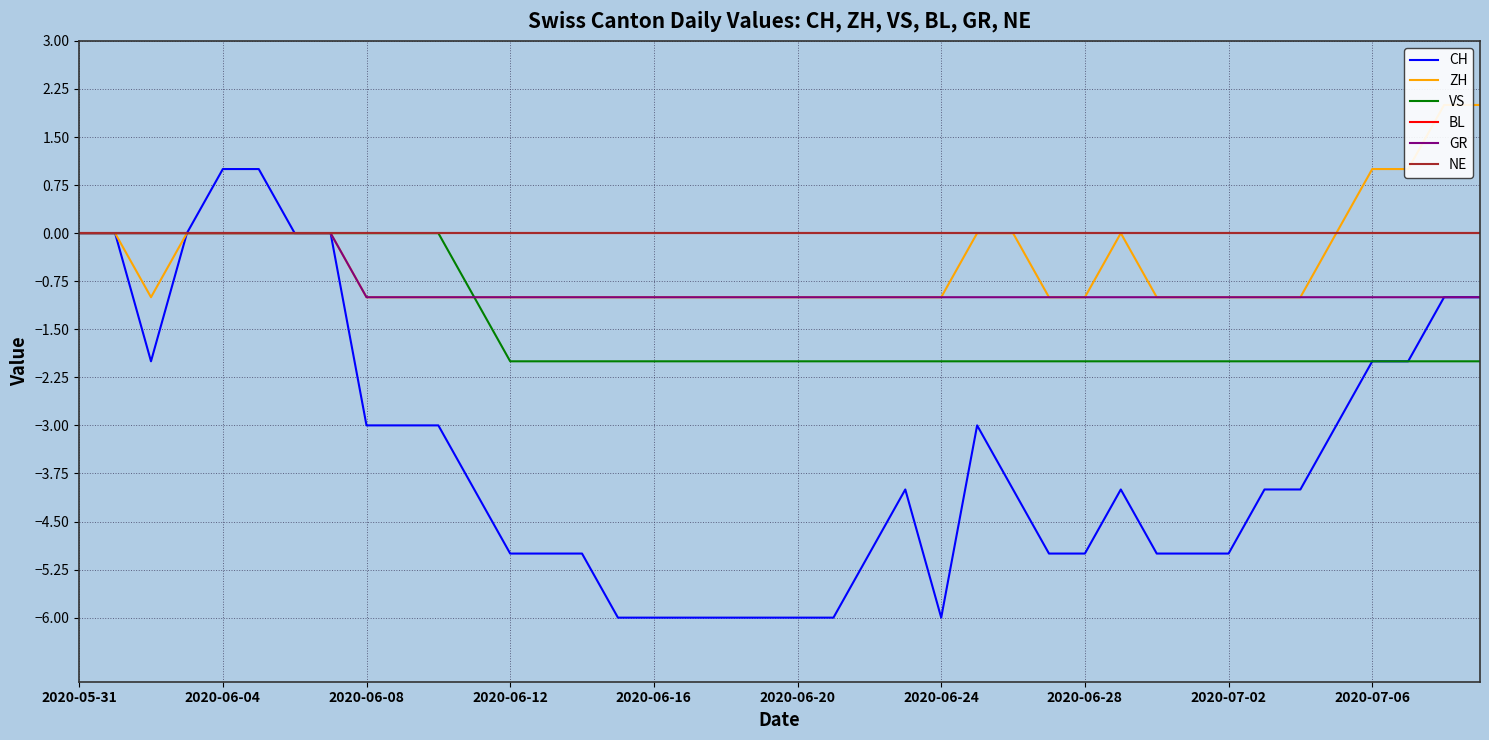

How many lines are shown in the chart?

6